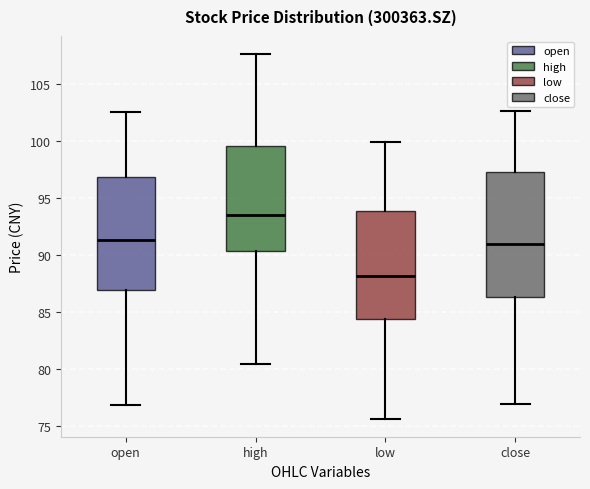

Which box is the tallest, from its lower edge to its upper edge?

close